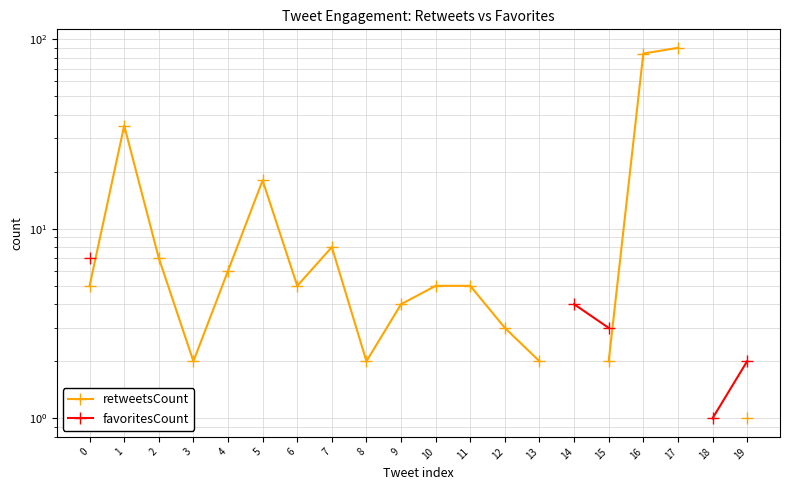

True or false: retweetsCount and favoritesCount cross at least once.

False